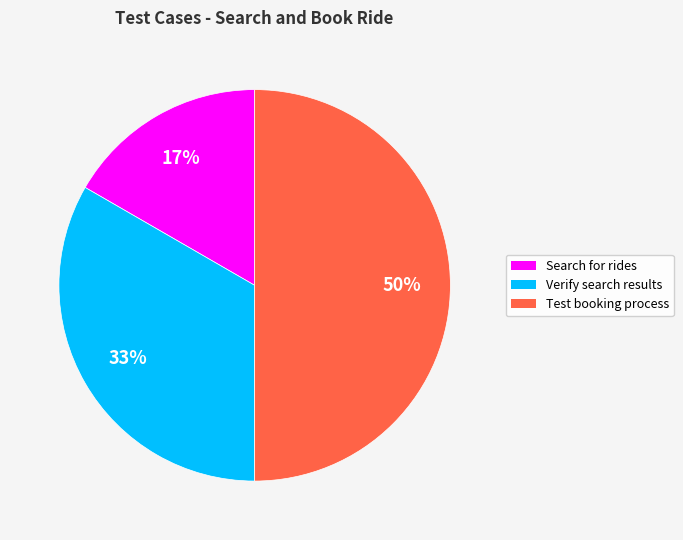

Does Search for rides account for over 50% of the chart?

No